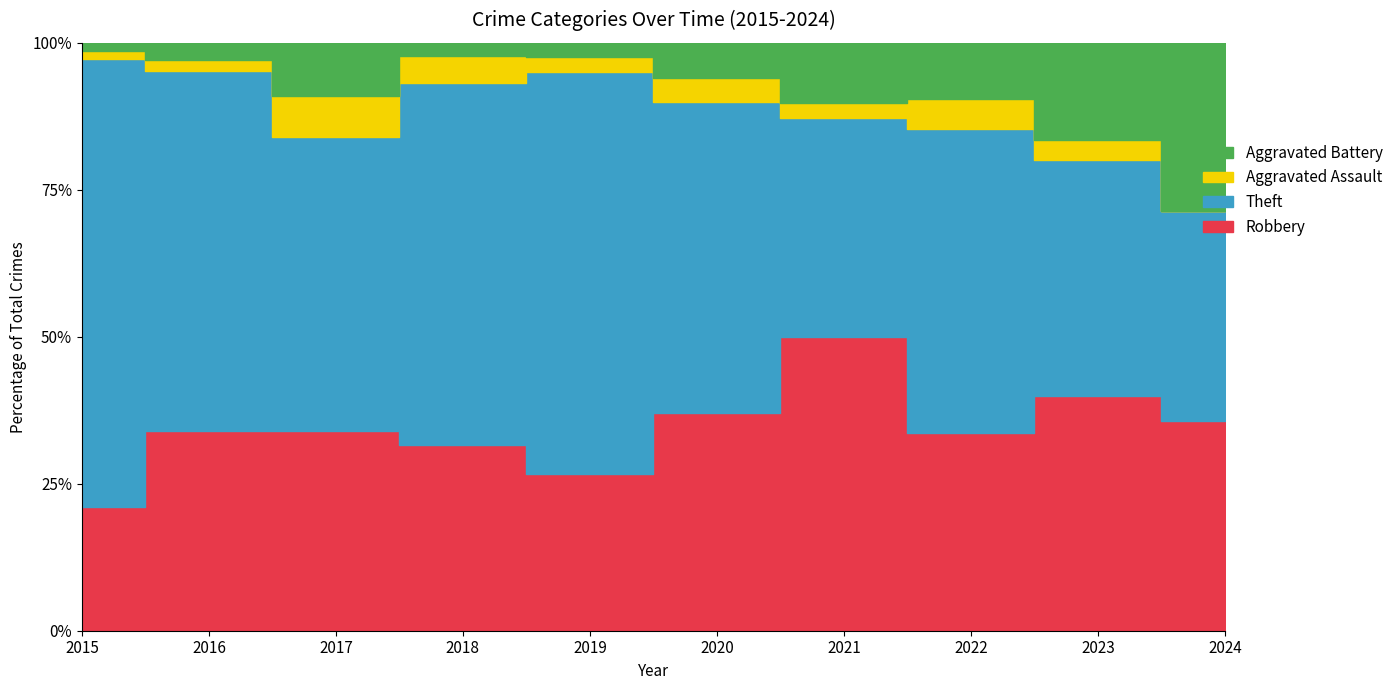

How many values in the Aggravated Assault series exceed 4?

4